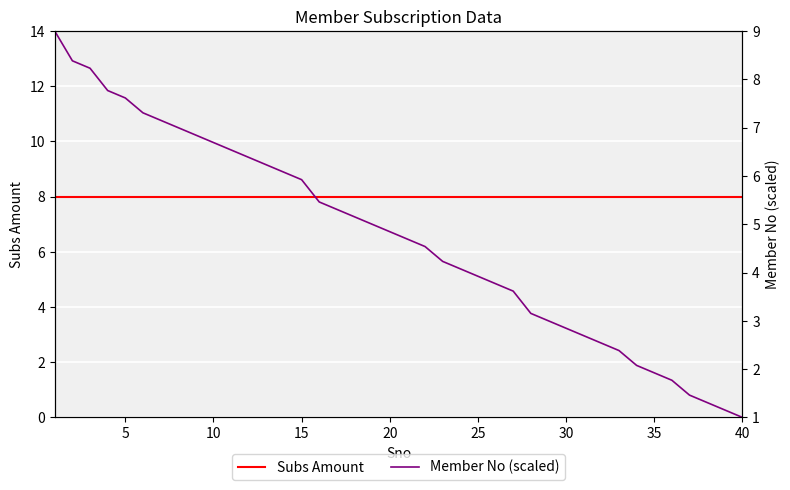

Which series has the widest spread of values?

Member No (scaled)